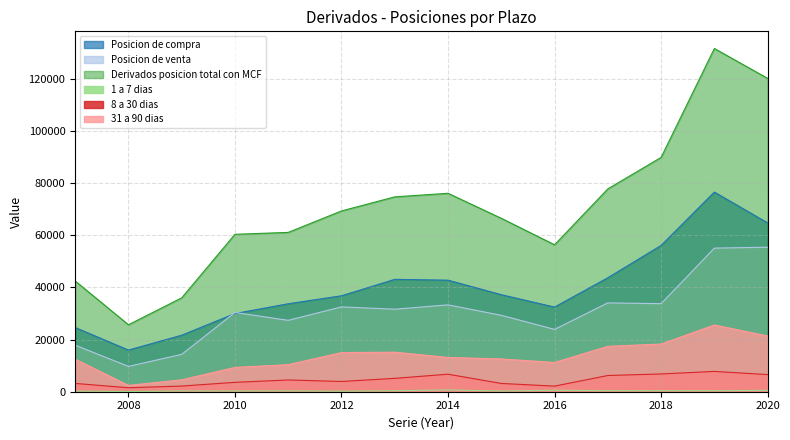

What is the maximum value for 1 a 7 dias?

679